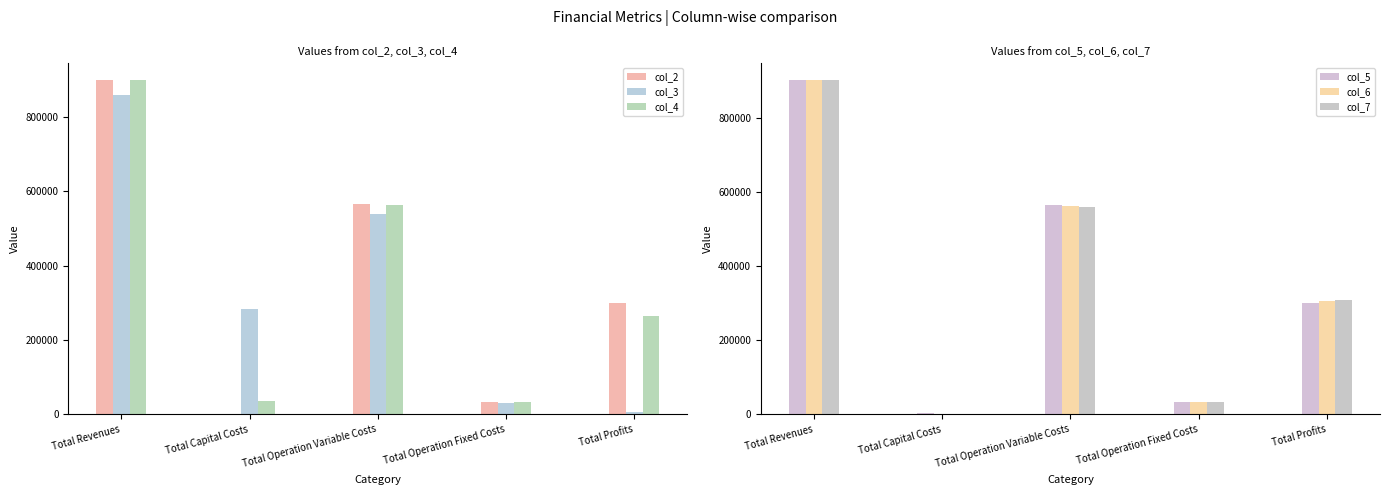

The value of col_2 at Total Operation Fixed Costs is 59946.8. True or false?

False